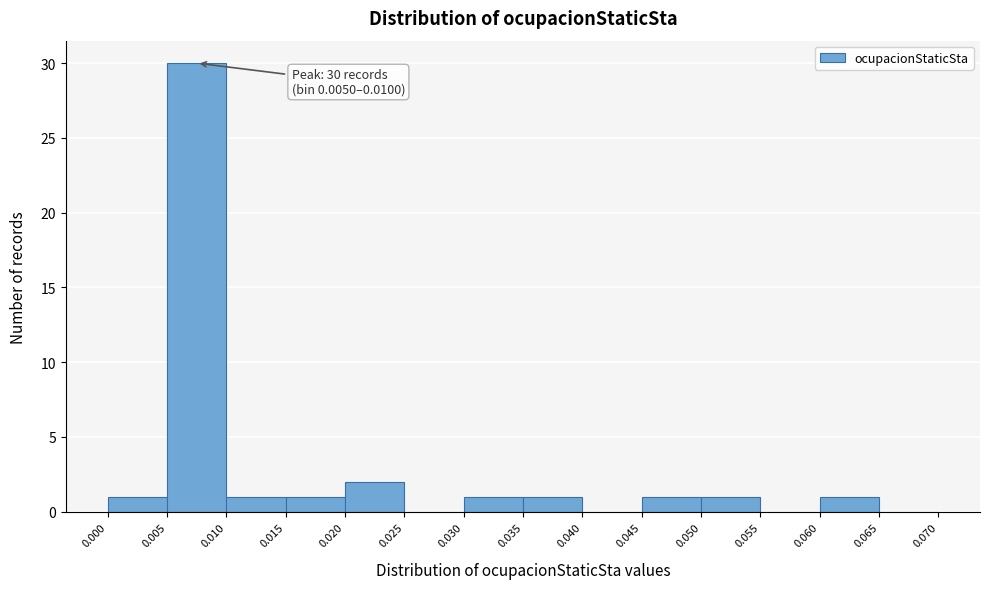

Over which range of the x-axis is the bar tallest?

0.005 to 0.010